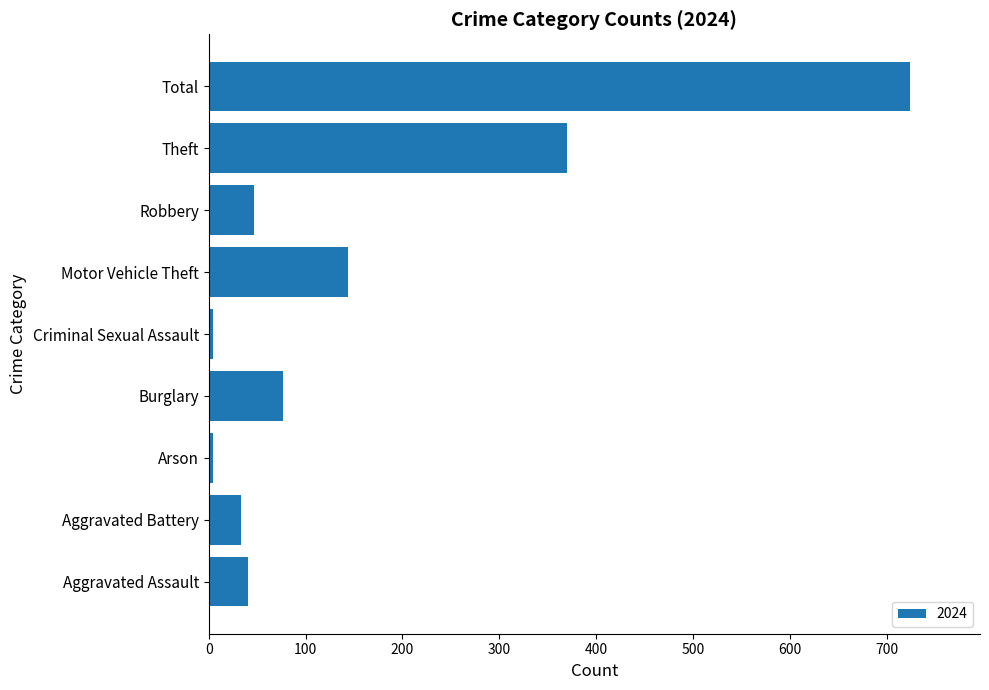

What is the greatest value displayed?

724